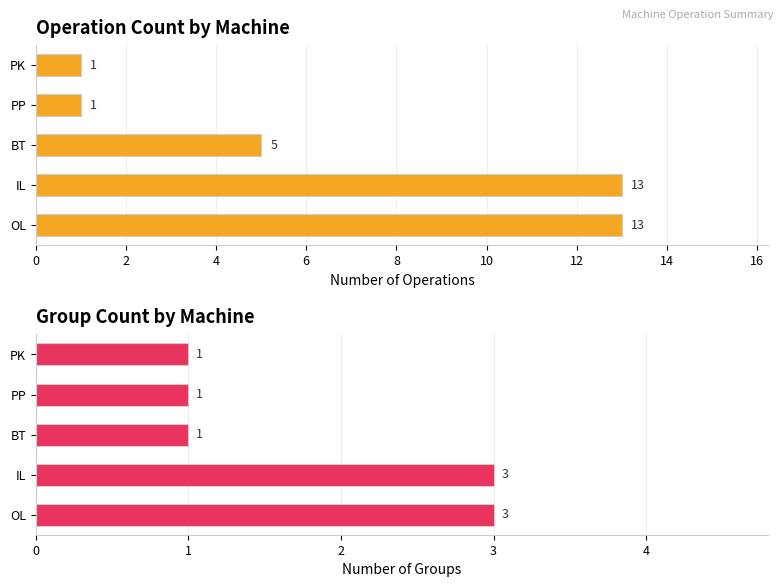

What is the value of the Operation count bar at the 2nd from the left?

13